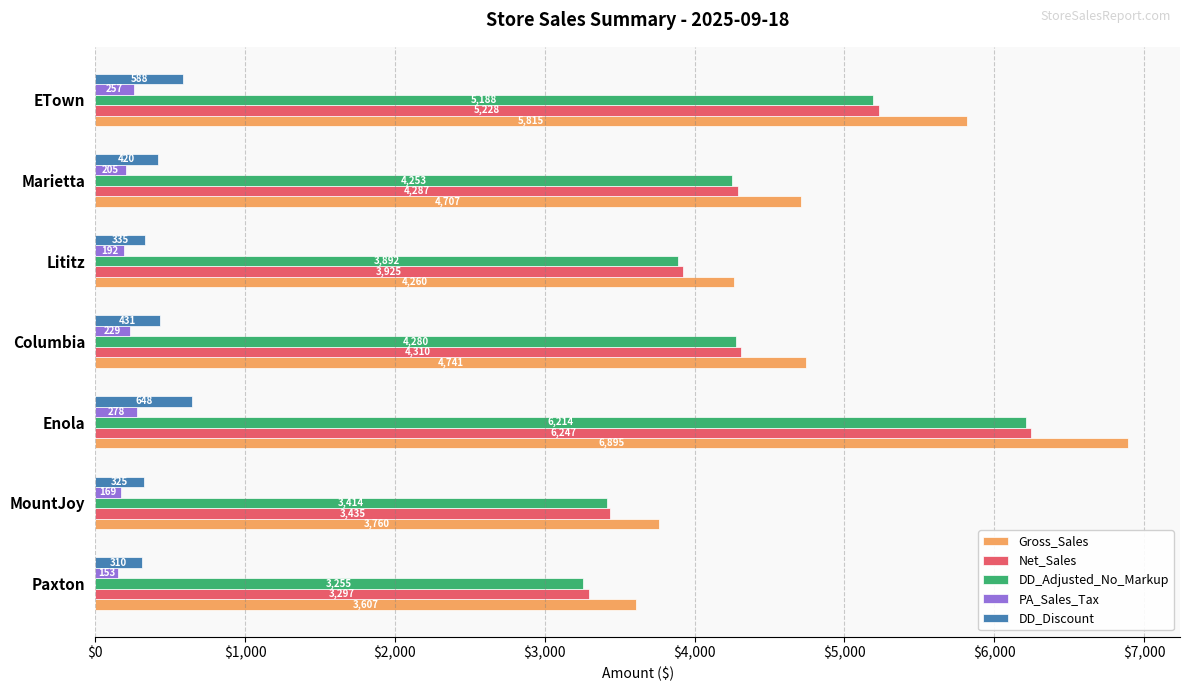

At how many categories does at least one series exceed 2626?

7